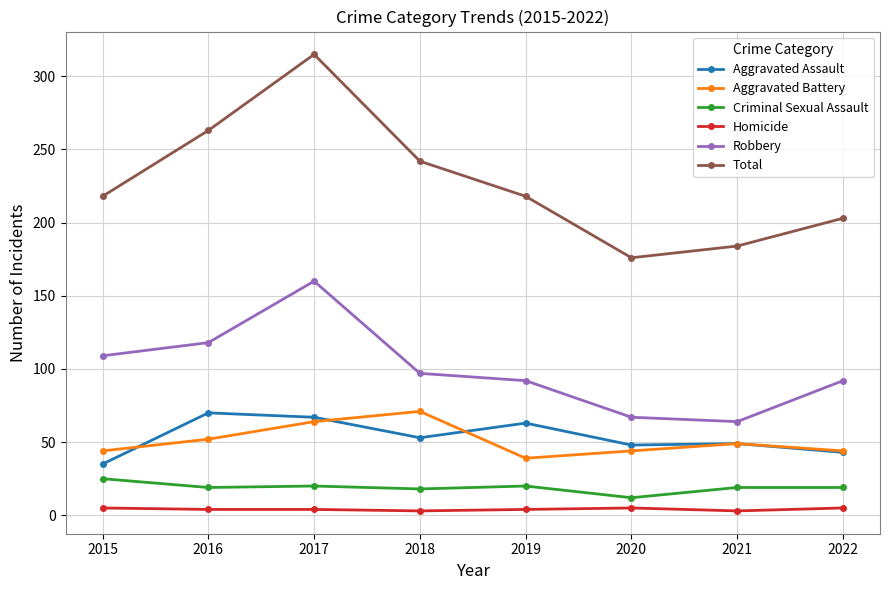

What is the value of the Aggravated Assault point at the 6th from the left?

48